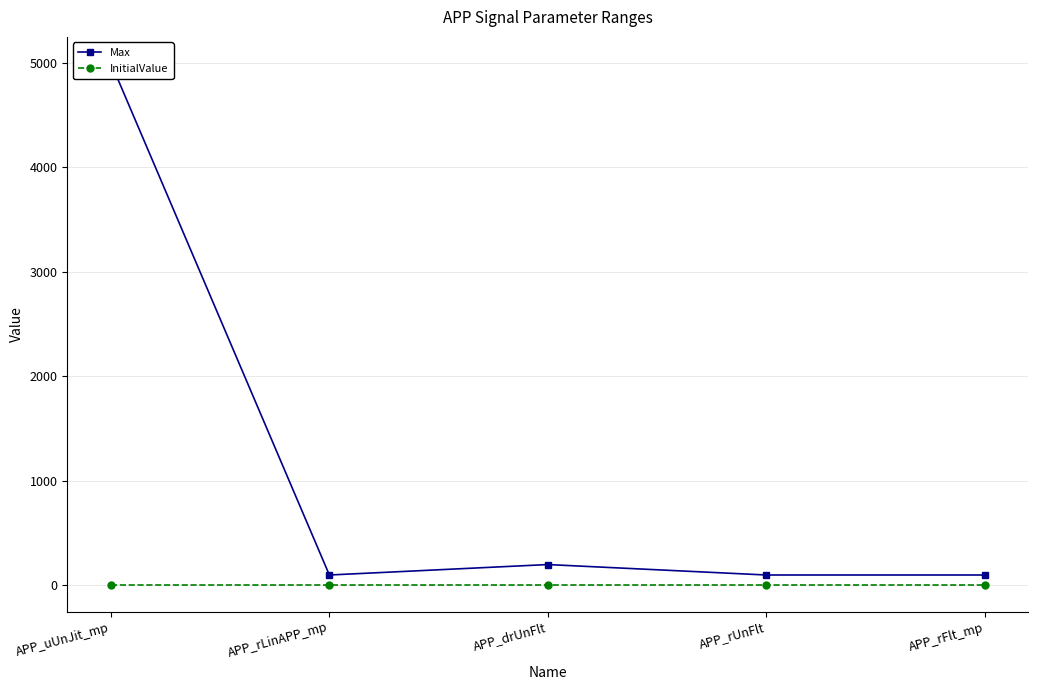

What is the label of the 4th point from the left?

APP_rUnFlt